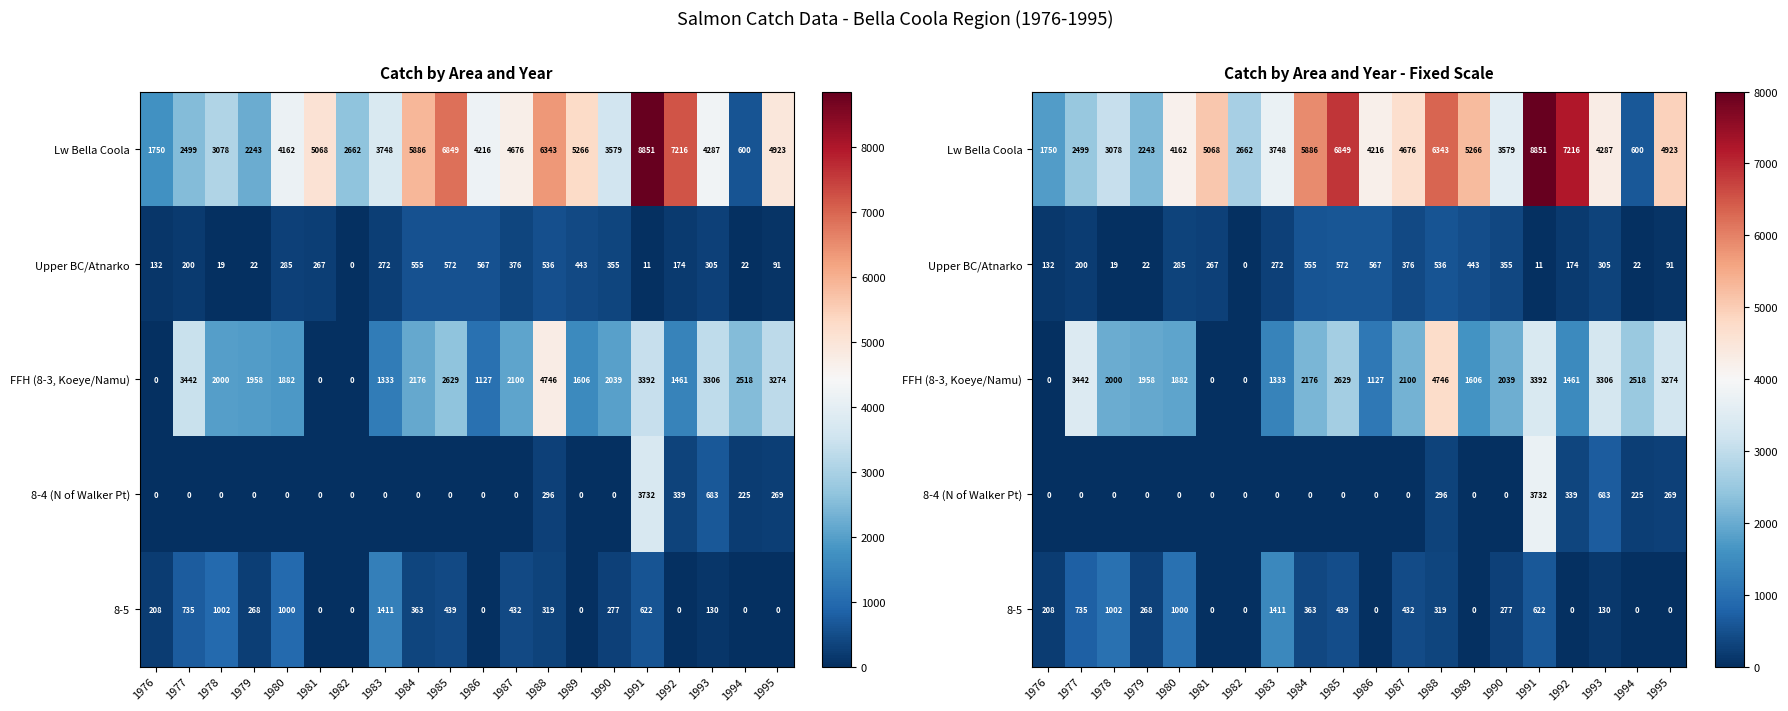

What is the difference between the maximum and minimum values in the 8-5 series?

1411